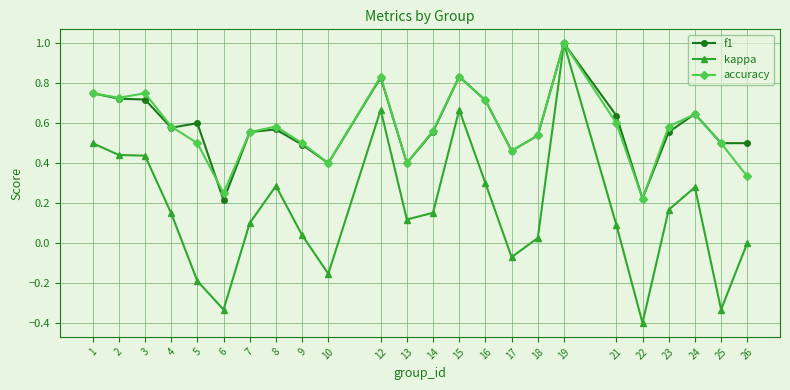

Which series changed the most between 5 and 25?

kappa